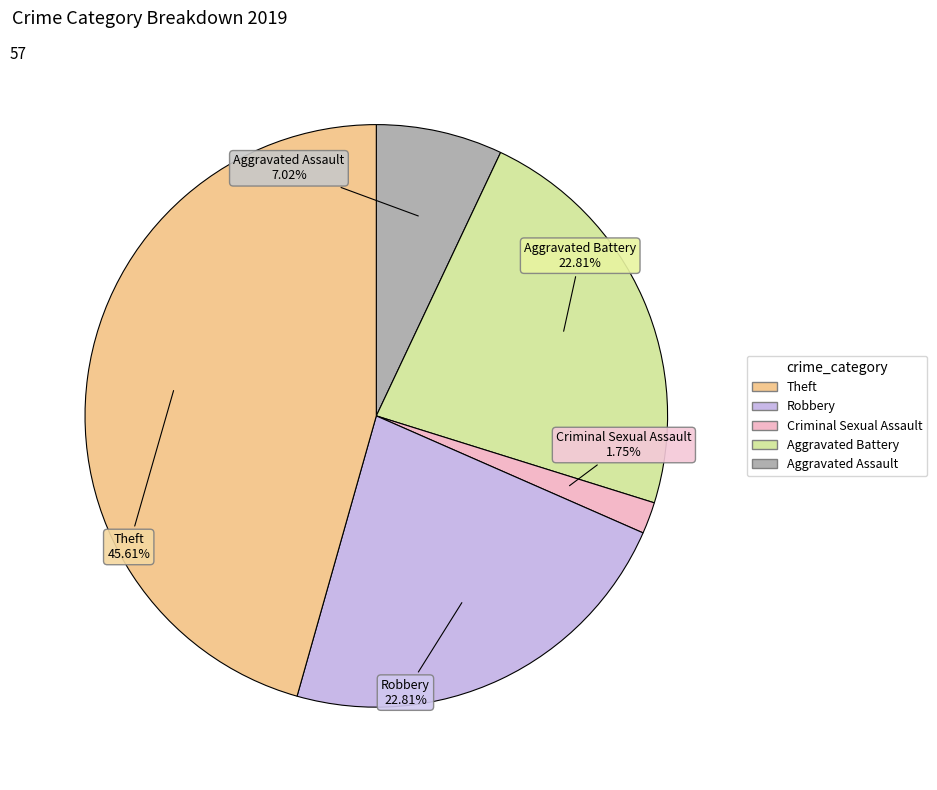

Is there a majority slice in this chart?

No